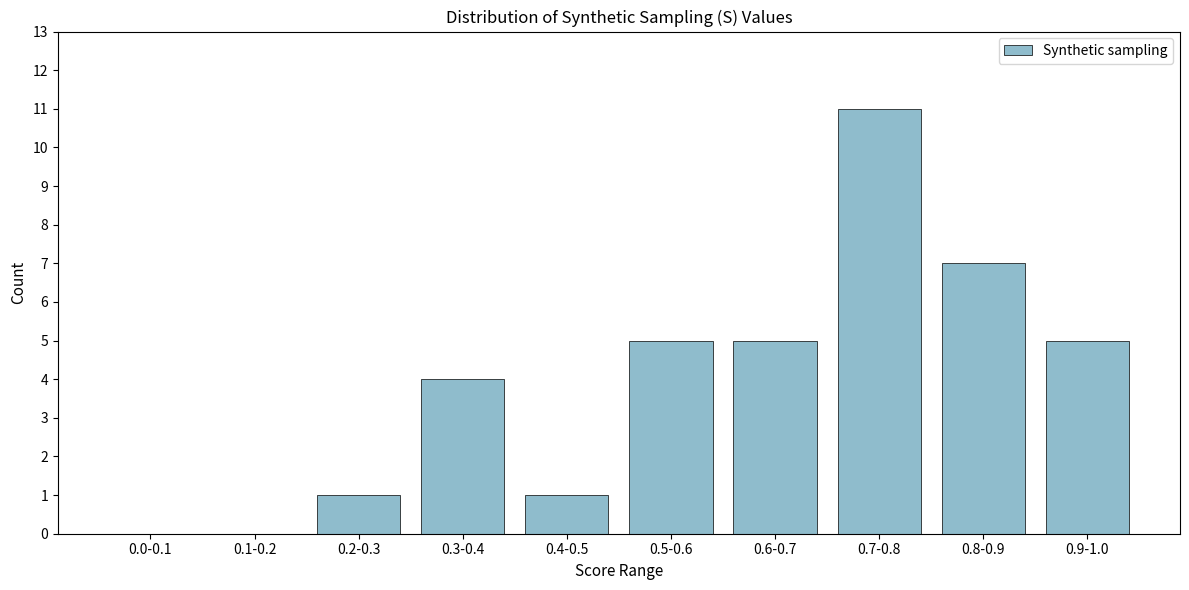

Reading right to left, extract all data points from this chart.

0.9-1.0=5	0.8-0.9=7	0.7-0.8=11	0.6-0.7=5	0.5-0.6=5	0.4-0.5=1	0.3-0.4=4	0.2-0.3=1	0.1-0.2=0	0.0-0.1=0